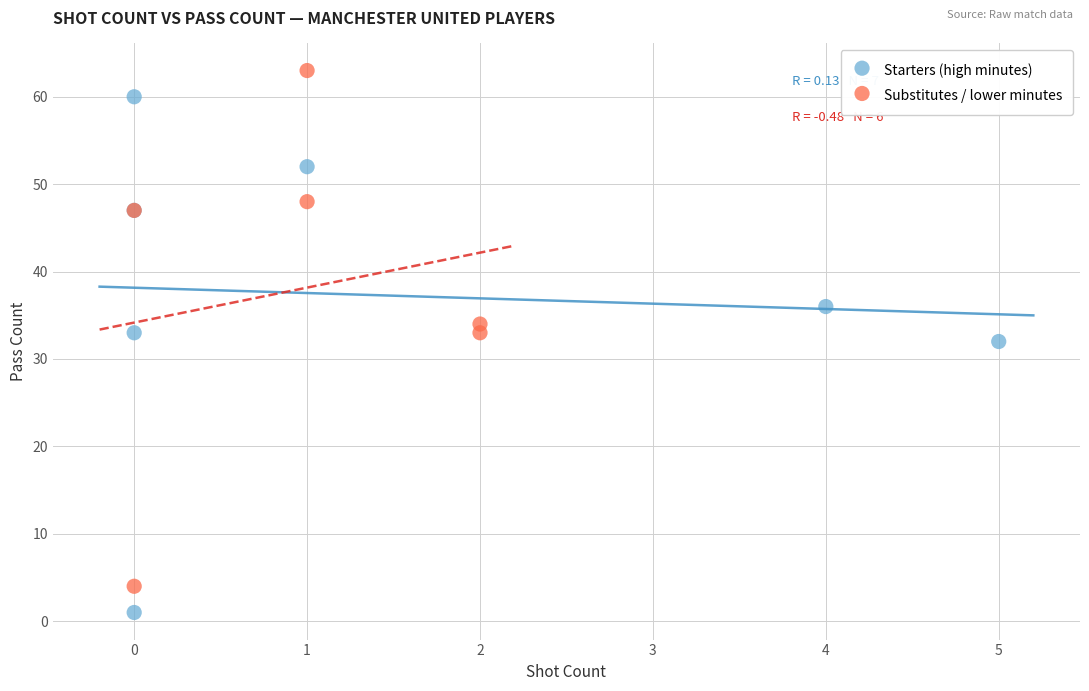

Which series reaches the minimum Y coordinate?

Starters (high minutes)